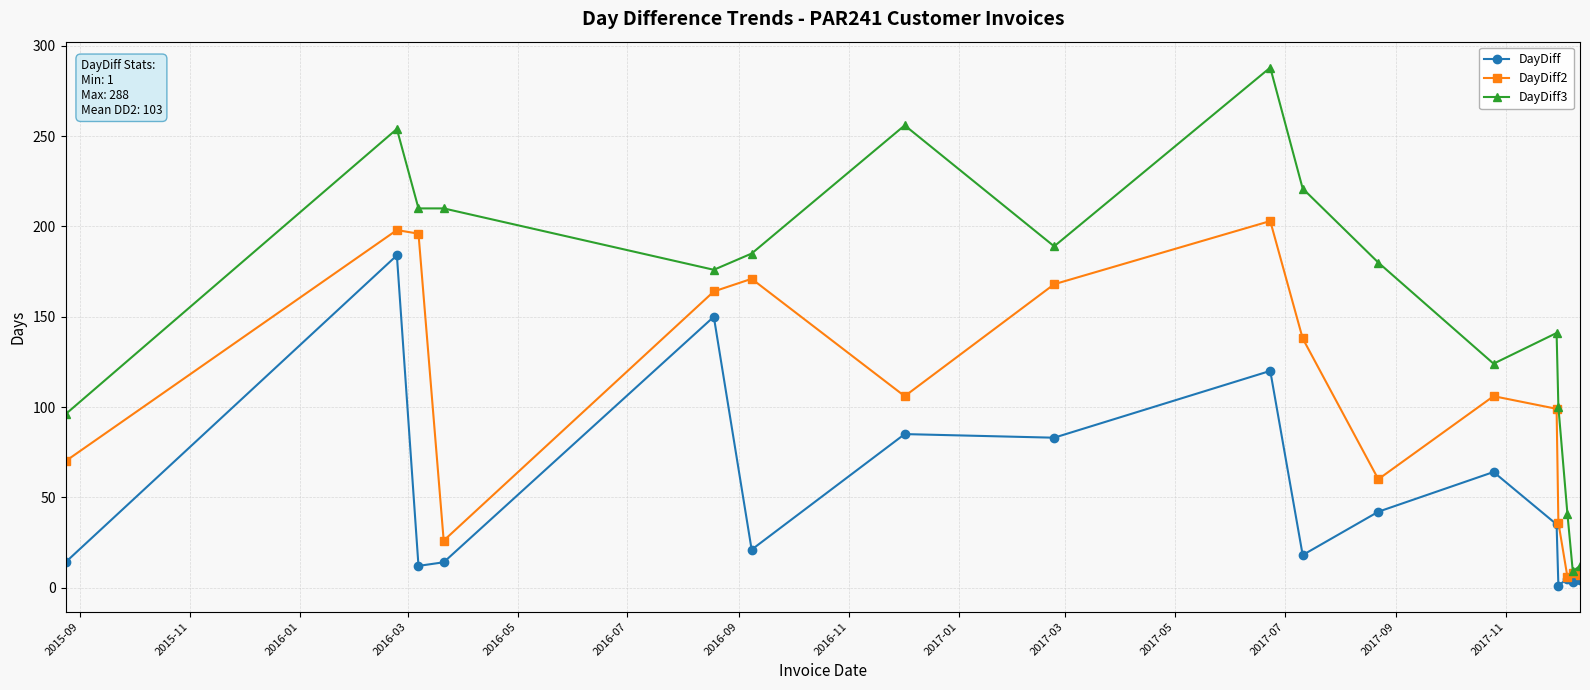

Which series has the largest range (max minus min)?

DayDiff3